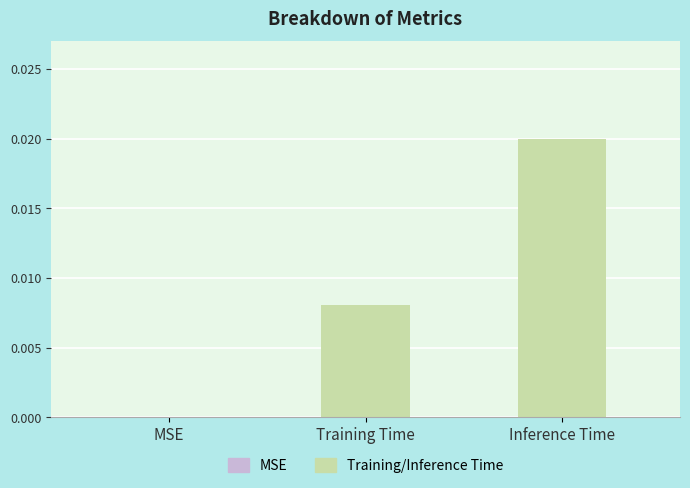

Between Training Time and MSE, which is larger?

Training Time